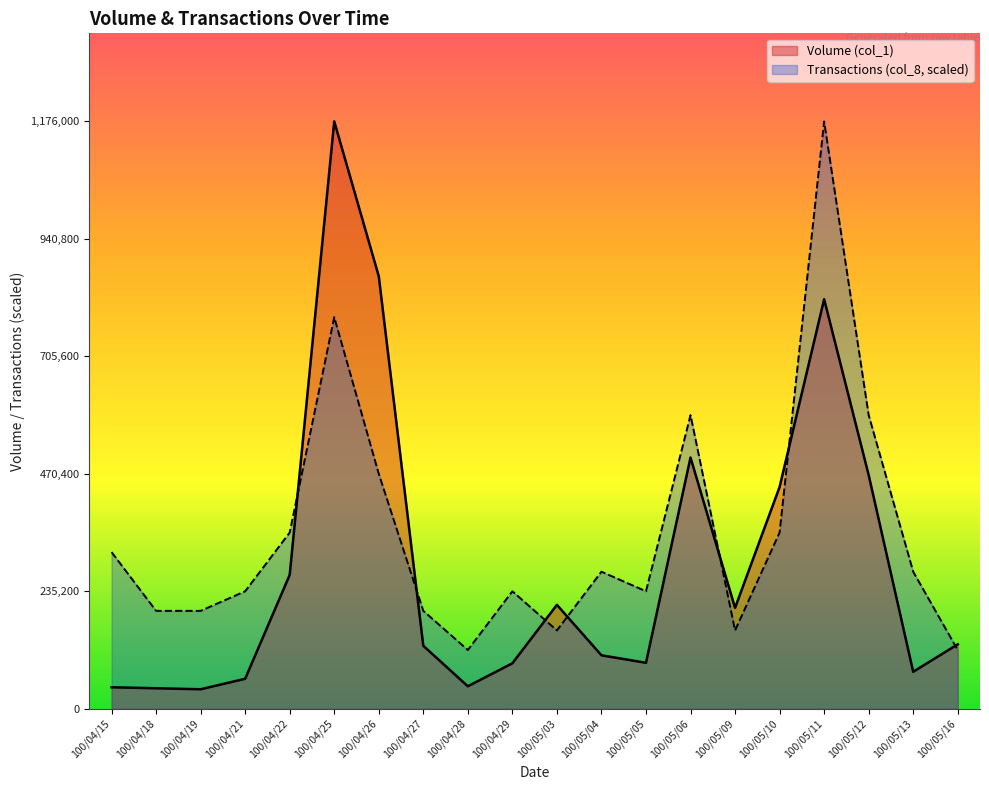

What is the difference between the maximum and minimum values in the Volume (col_1) series?

1137000